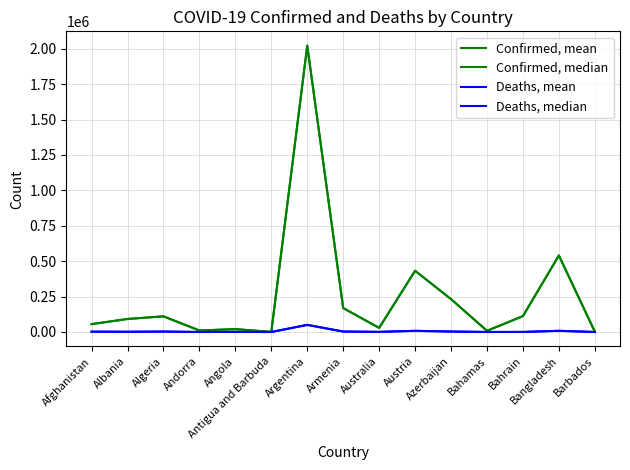

Does the chart display data point markers on the line(s)?

No